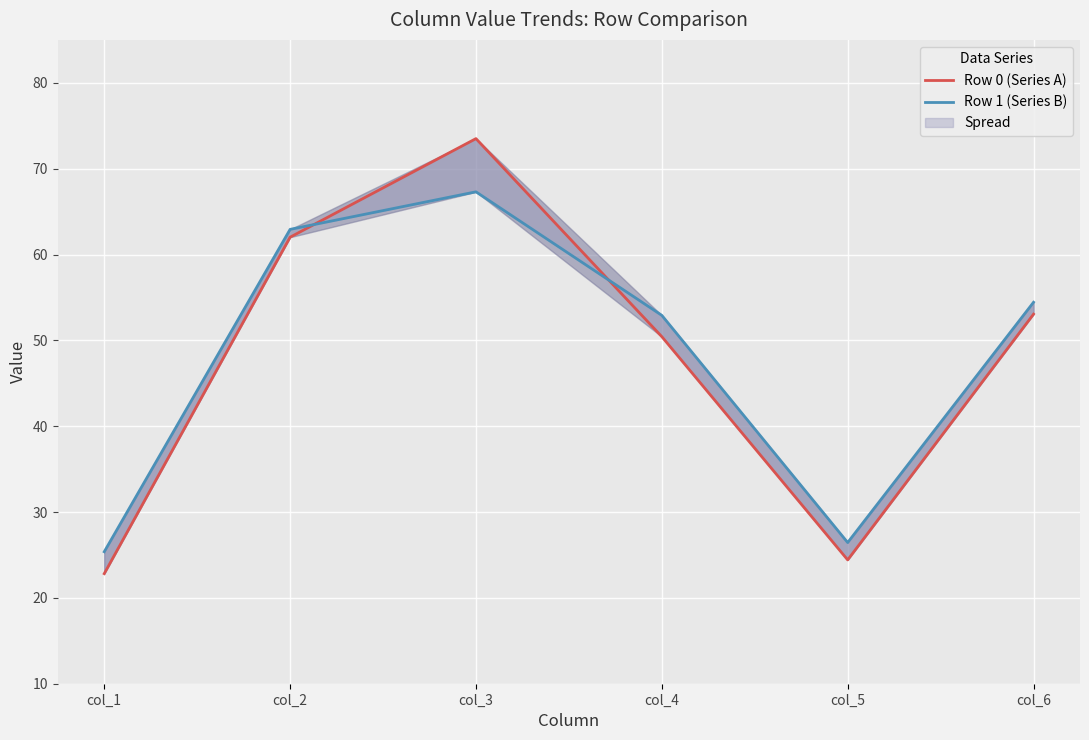

What is the greatest value displayed?

73.5